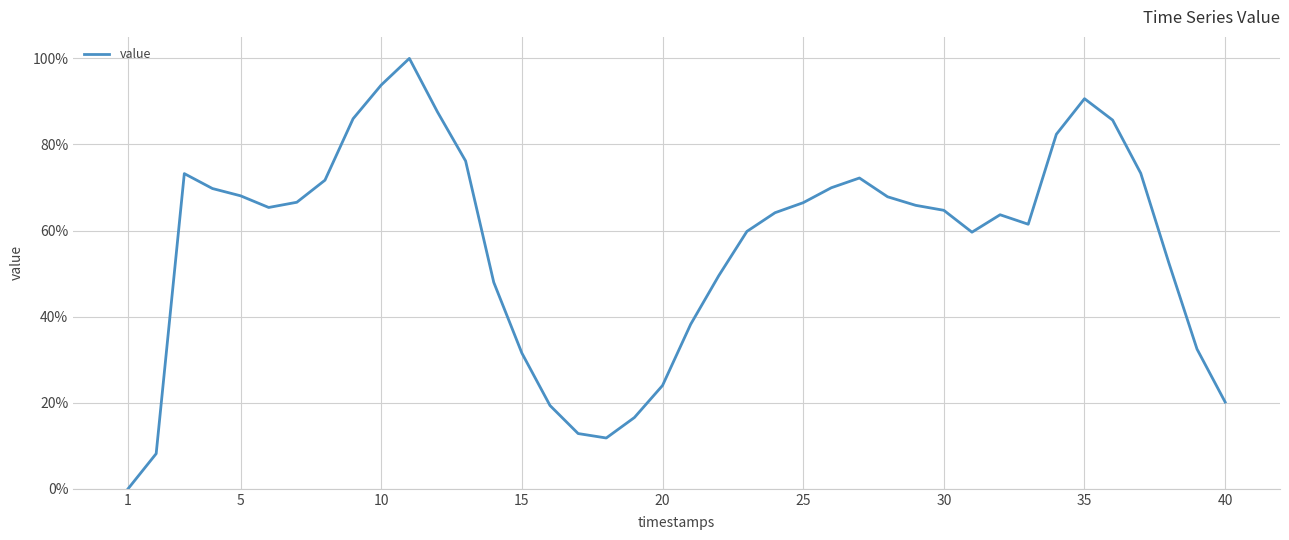

How many categories are shown in the chart?

40